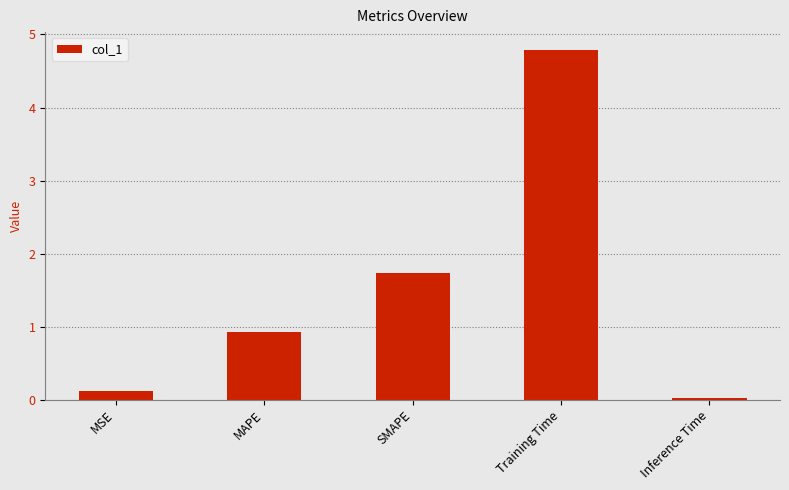

Read the value at MAPE.

0.9